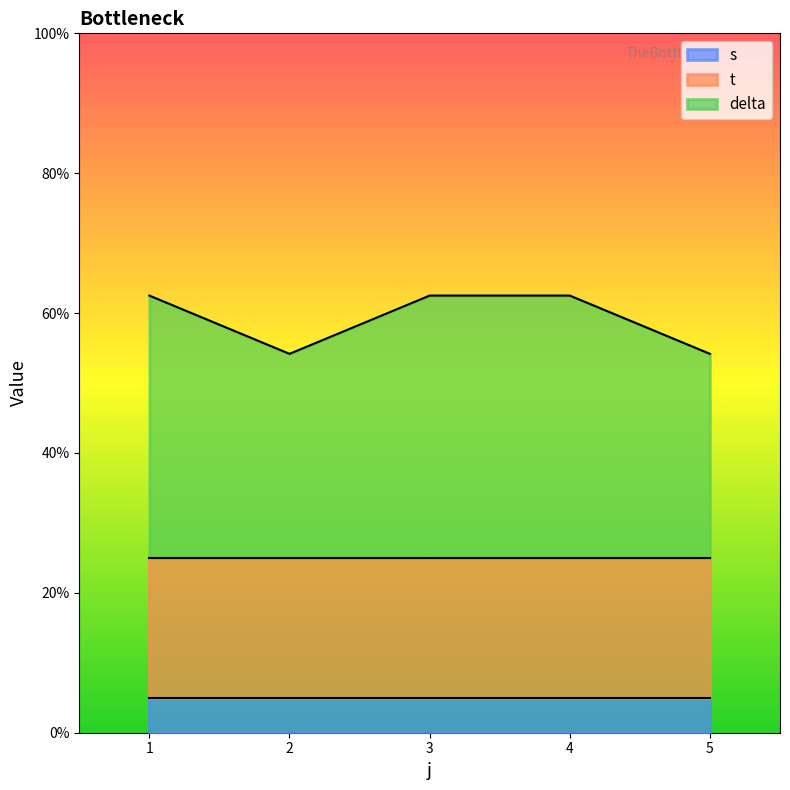

At which label is s closest to 1?

1